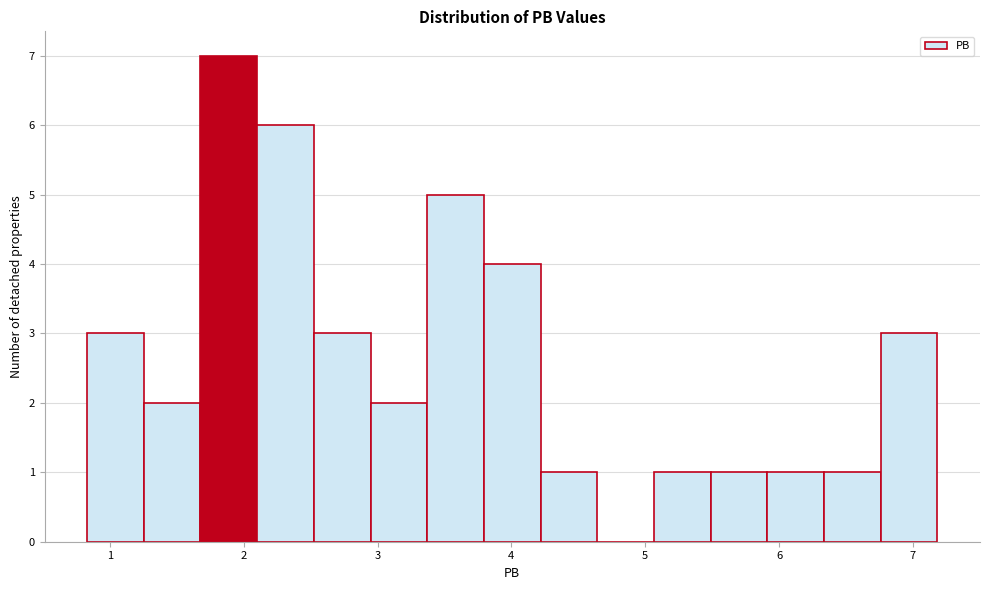

Over which range of the x-axis is the bar tallest?

1.7 to 2.1